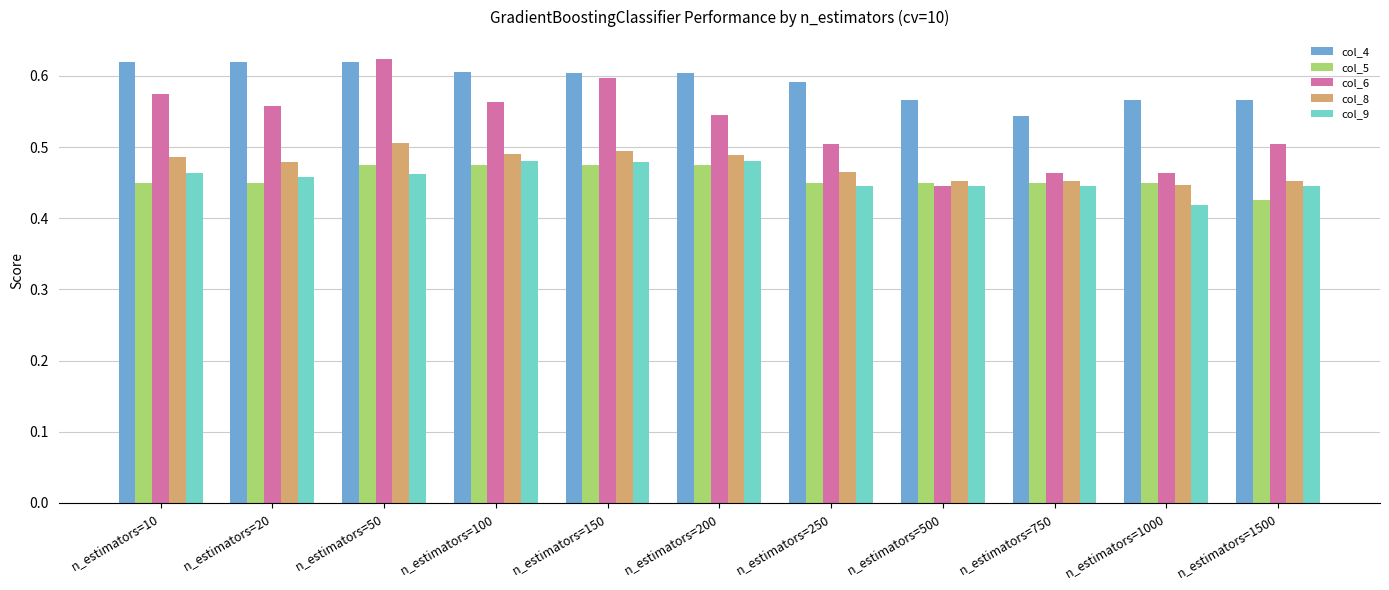

Which category has the lowest value in the col_6 series?

n_estimators=500